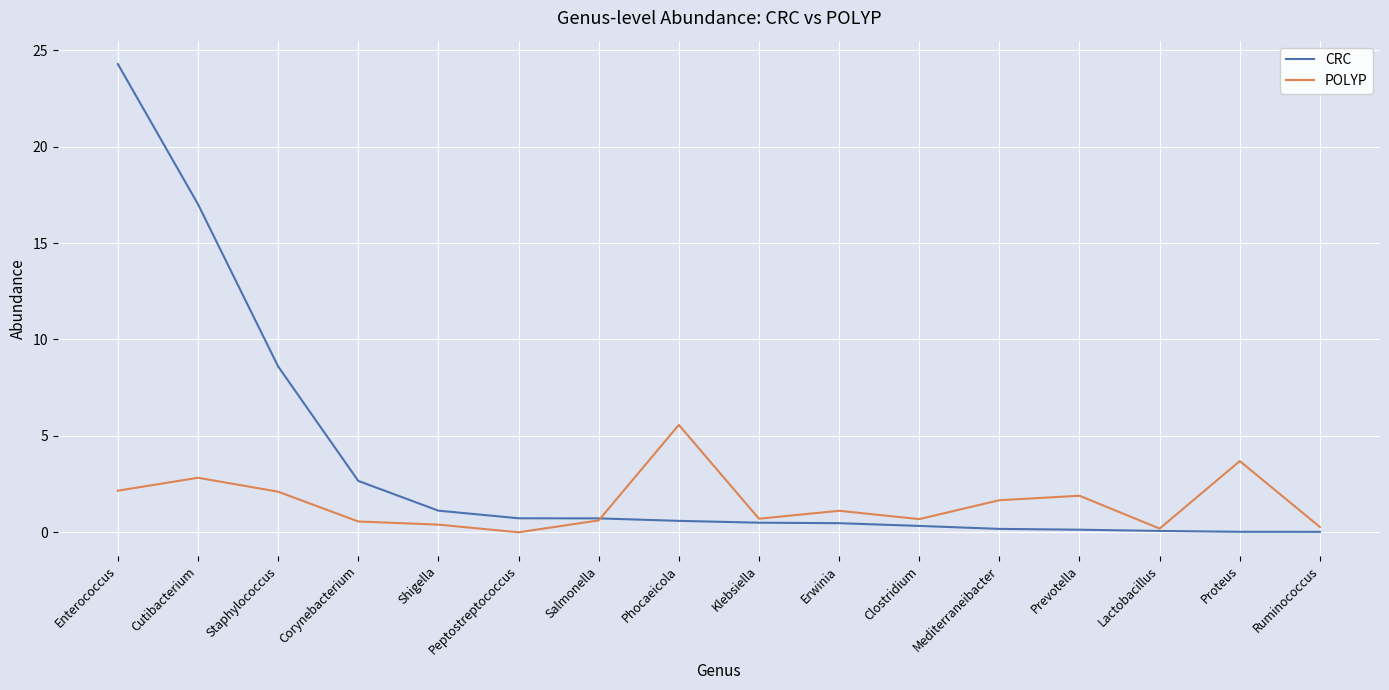

The value of POLYP at Staphylococcus is 1.2. True or false?

False